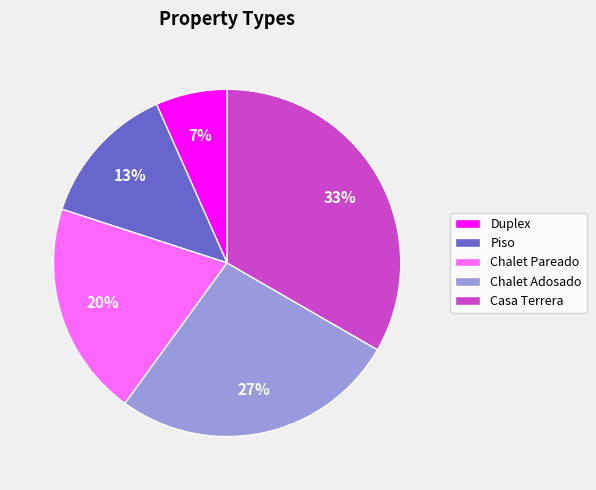

Between Chalet Adosado and Duplex, which is larger?

Chalet Adosado